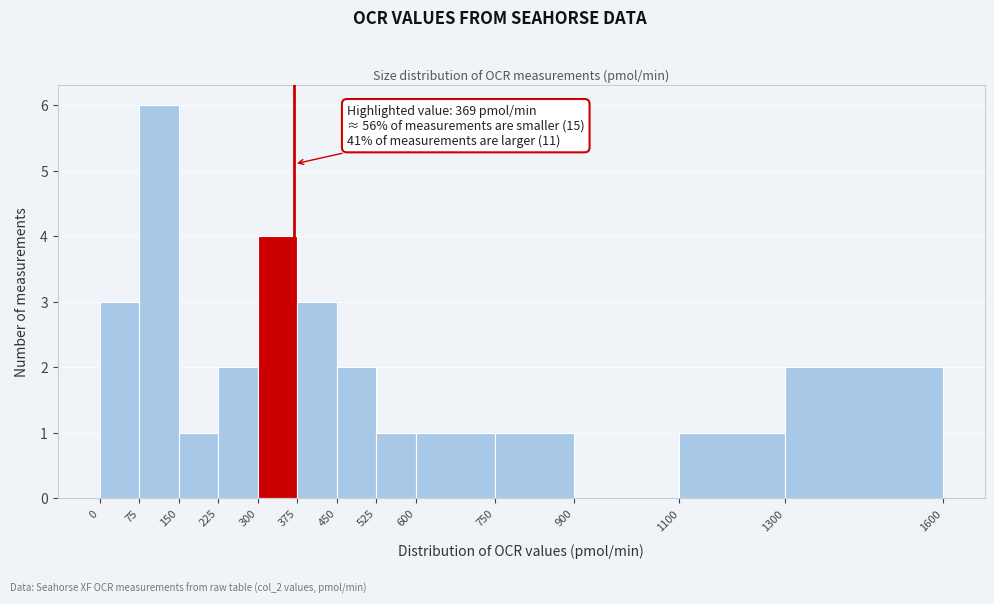

Which range on the x-axis has the tallest bar?

75 to 150